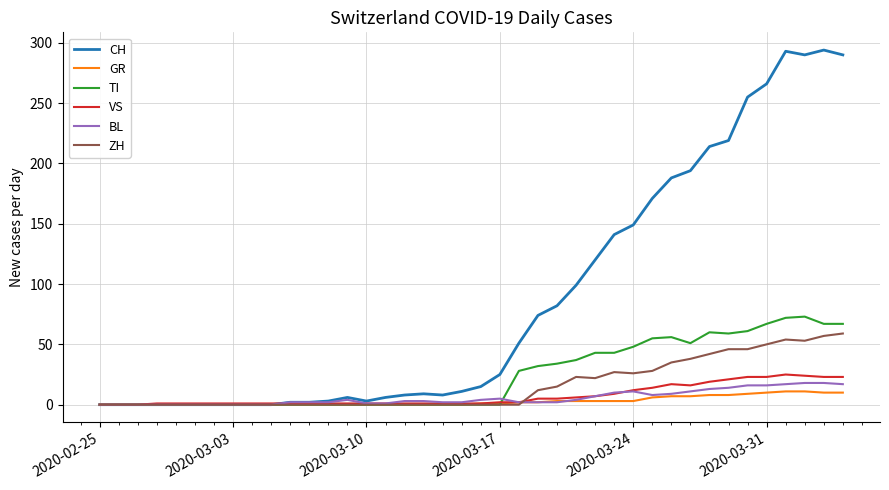

Does the chart display data point markers on the line(s)?

No